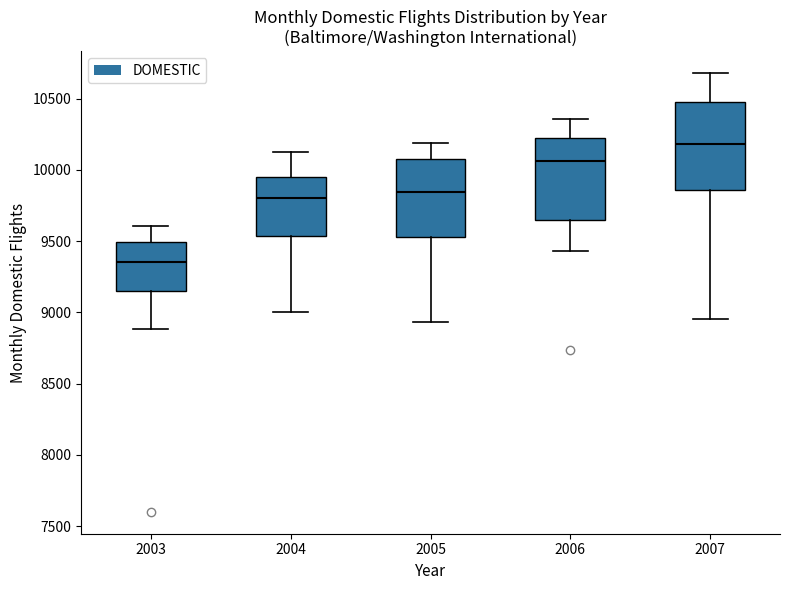

Reading left to right, transcribe this box plot: for each box, give where its median line is, the range the box spans, and where its two whiskers end, as read against the y-axis. The values are not printed on the chart, so give them approximately, as read against the axis.

2003: median 9350, box 9150 to 9500, whiskers 8900 to 9600
2004: median 9800, box 9550 to 9950, whiskers 9000 to 10150
2005: median 9850, box 9550 to 10100, whiskers 8950 to 10200
2006: median 10050, box 9650 to 10200, whiskers 9450 to 10350
2007: median 10200, box 9850 to 10500, whiskers 8950 to 10700